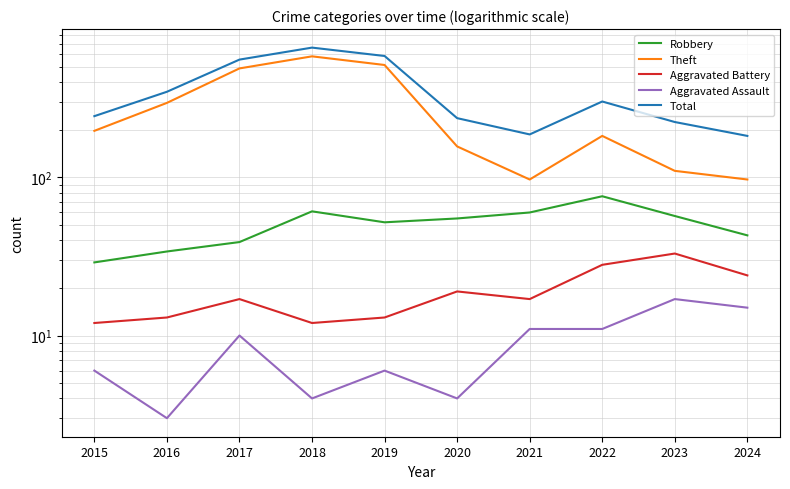

Rank the series at 2024 from lowest to highest value.

Aggravated Assault, Aggravated Battery, Robbery, Theft, Total